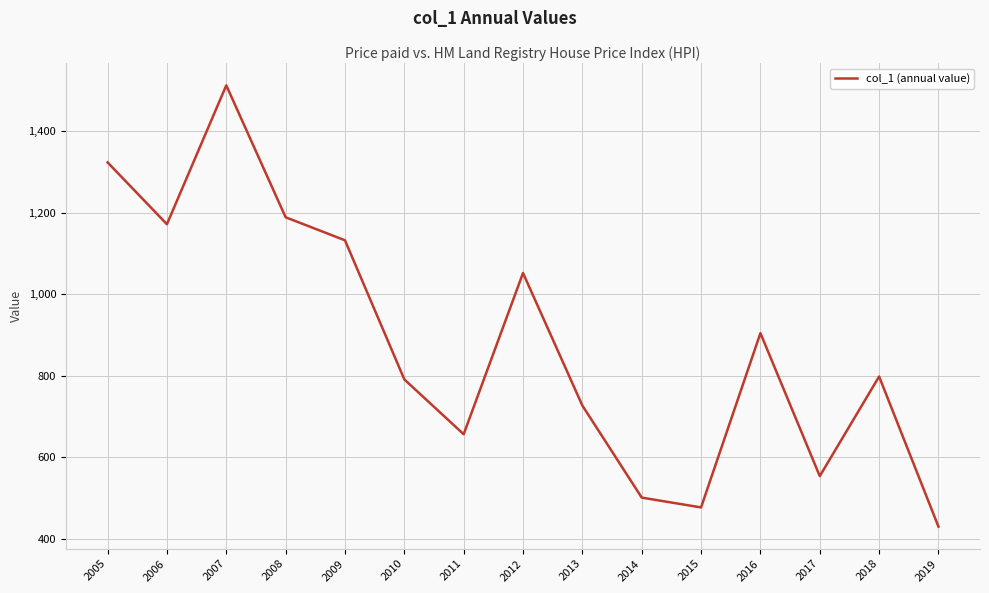

Reading left to right, transcribe all the data shown in this chart.

1323.9	1172.1	1512.9	1189.2	1132.7	791.3	656.7	1052.4	727.1	501.2	477.1	904.9	554.0	798.4	430.0